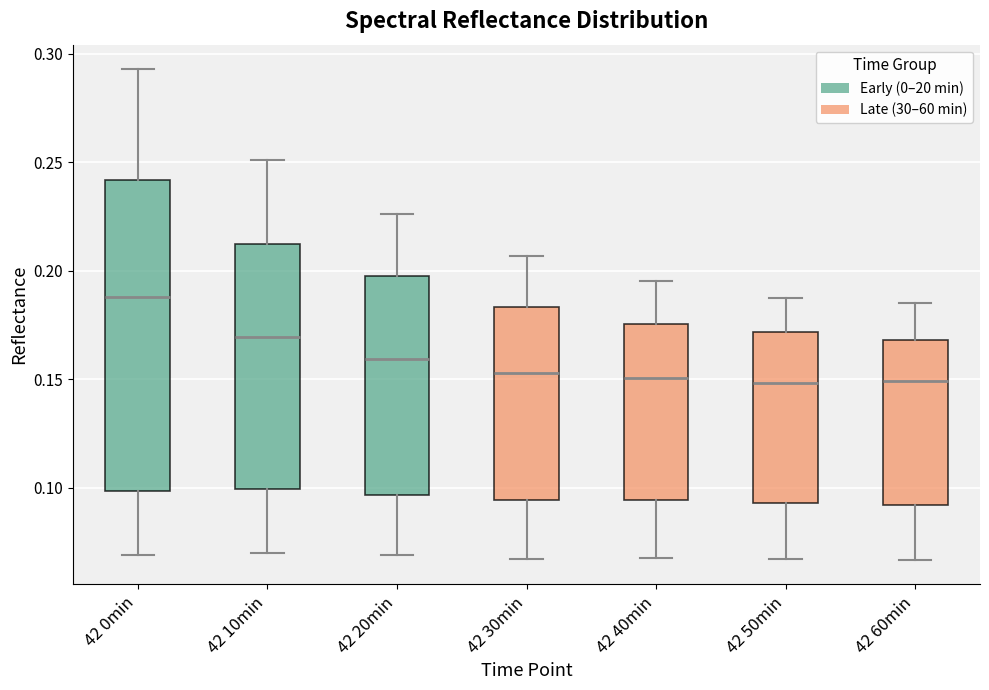

Which box is the tallest, from its lower edge to its upper edge?

42 0min